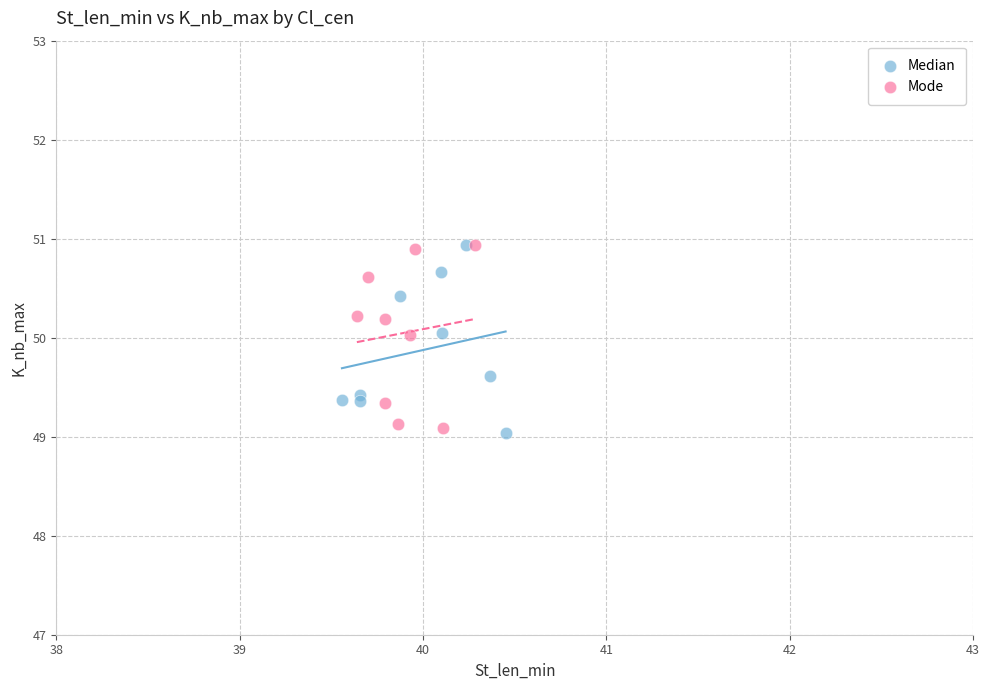

What are all the series names shown in the legend?

Median, Mode